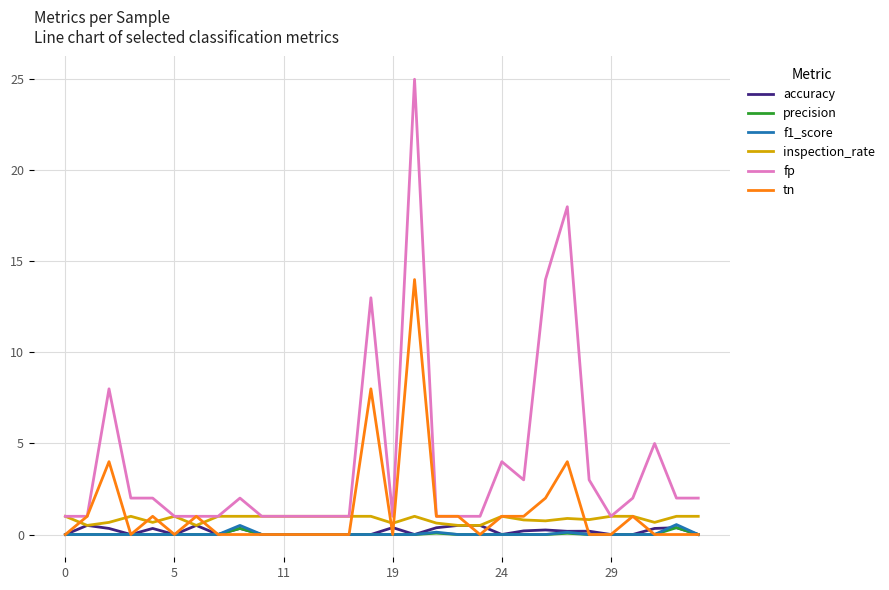

Which series has the largest range (max minus min)?

fp